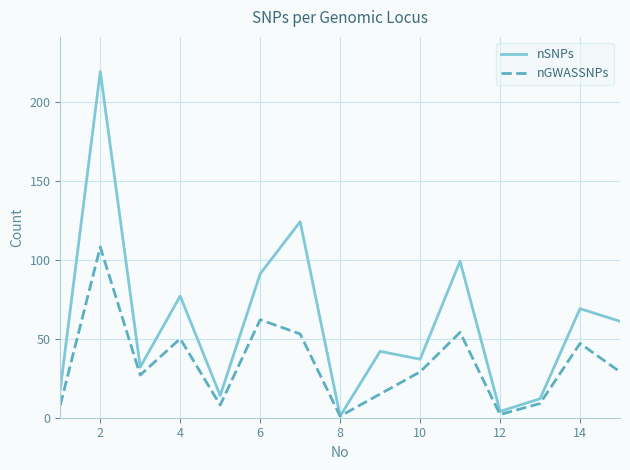

What is the highest value of the nGWASSNPs series?

108